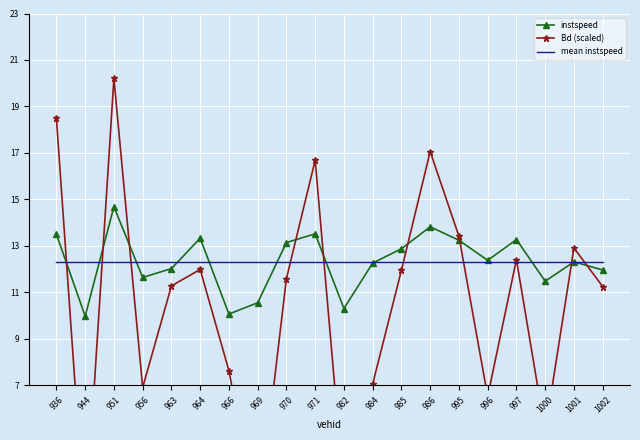

Count the number of categories in the chart.

20